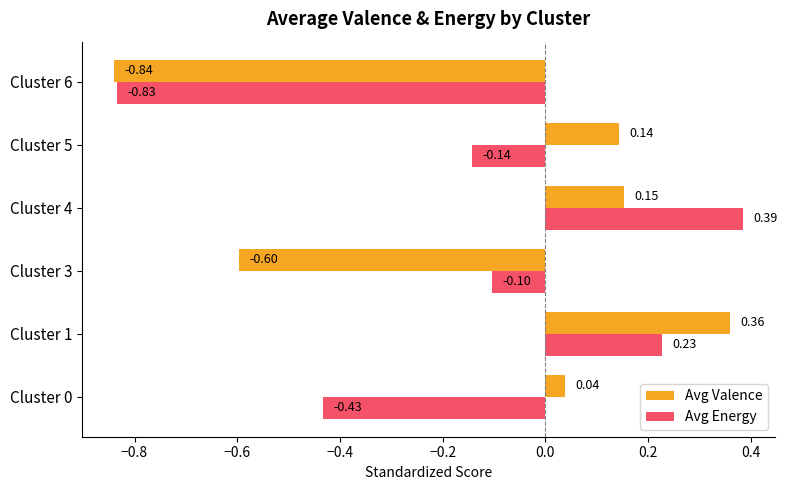

Rank the series at Cluster 5 from lowest to highest value.

Avg Energy, Avg Valence